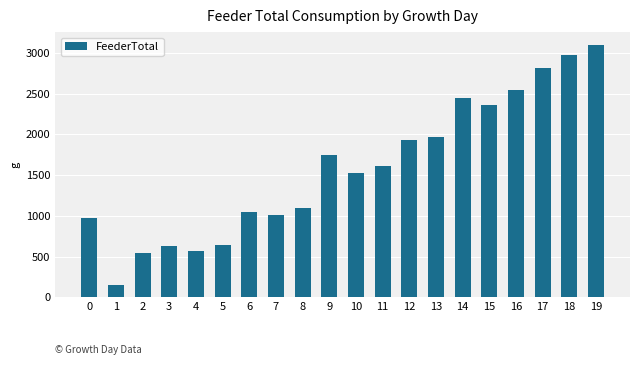

What is the smallest value displayed?

147